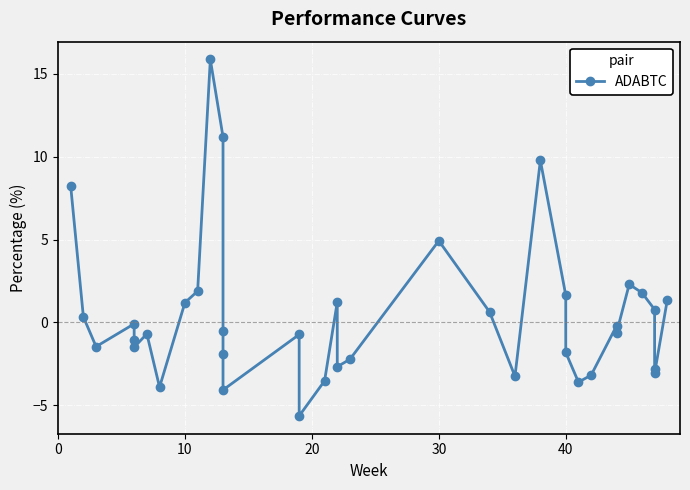

Reading left to right, list all the values displayed in this chart.

8.2	0.3	-1.5	-0.1	-1.0	-1.5	-0.7	-3.9	1.2	1.9	15.9	11.2	-0.5	-1.9	-4.1	-0.7	-5.6	-3.5	1.2	-2.7	-2.2	4.9	0.6	-3.3	9.8	1.6	-1.8	-3.6	-3.2	-0.2	-0.6	2.3	1.8	0.8	-2.8	-3.1	1.4